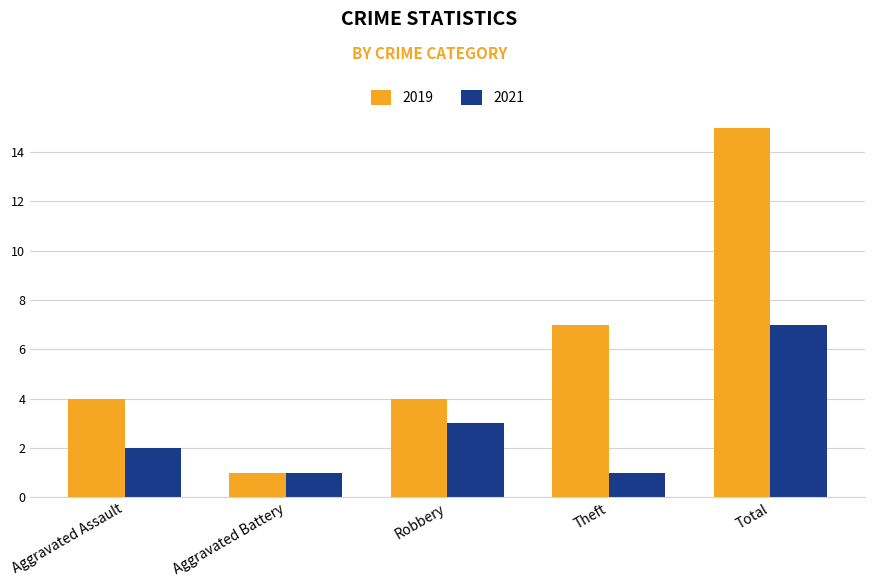

Where is 2019 nearest to the value 8?

Theft